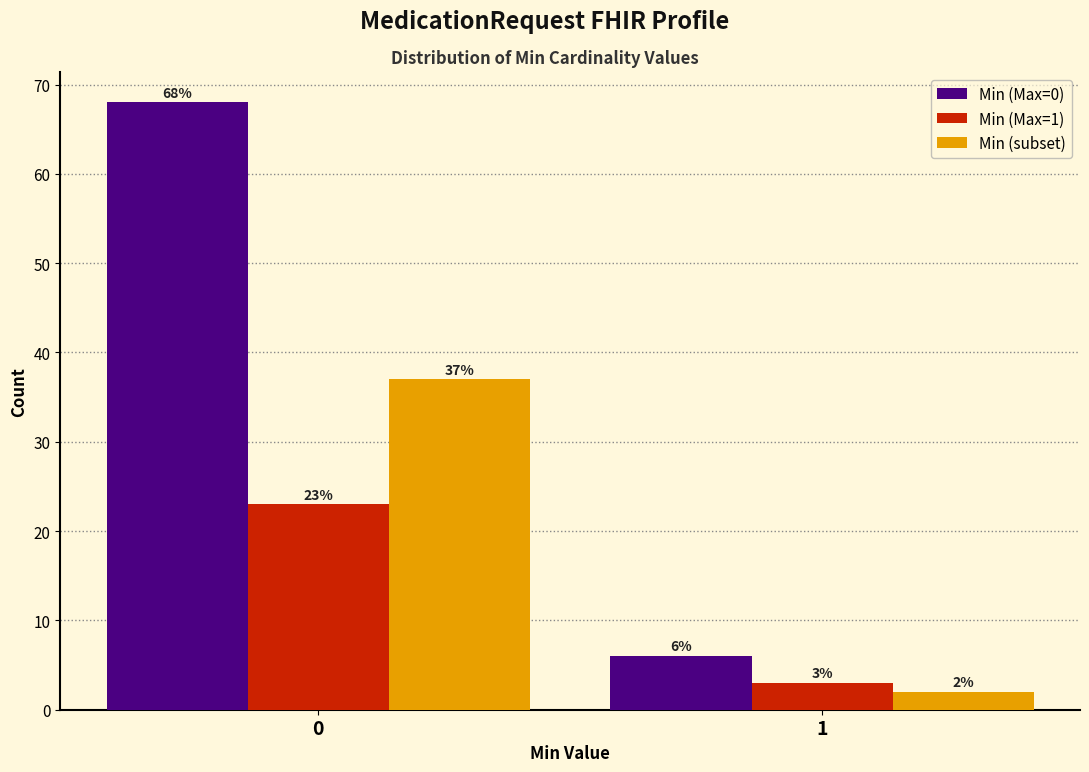

Reading left to right, what are all the values shown in this chart?

Min (Max=0): 68	6
Min (Max=1): 23	3
Min (subset): 37	2